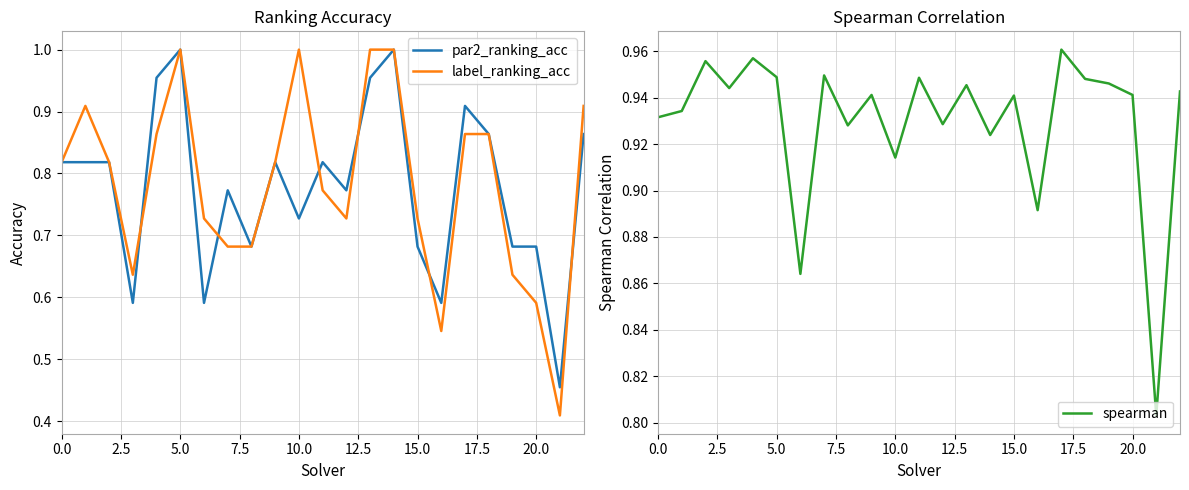

What is the maximum value shown in the chart?

1.0